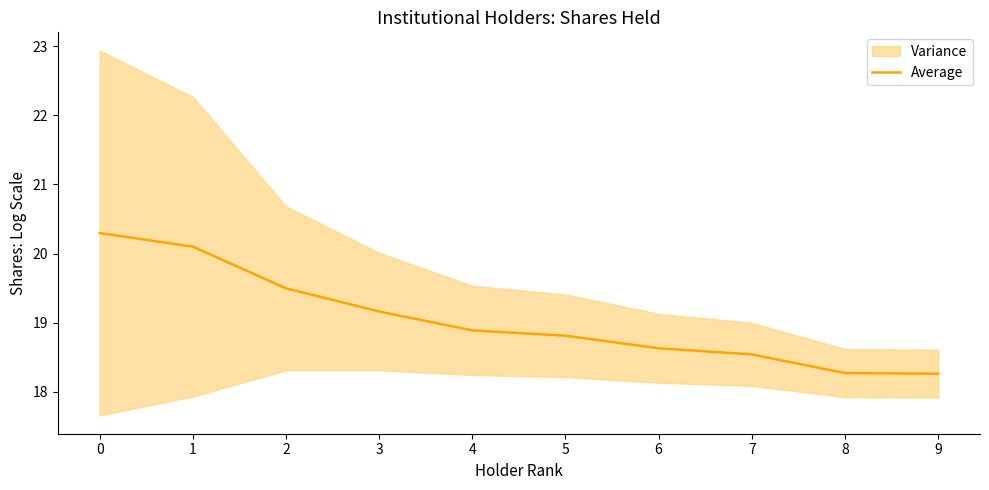

What is the ratio of the value at 0 to the value at 3?

1.1